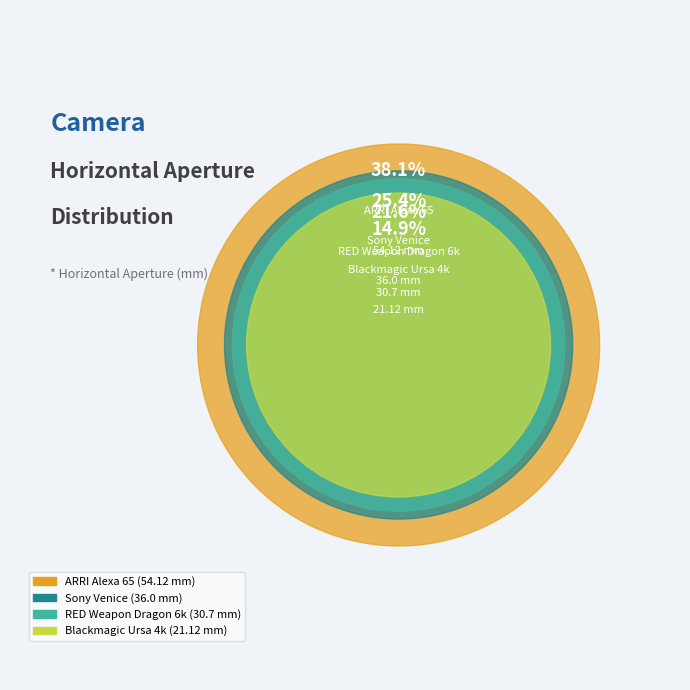

True or false: RED Weapon Dragon 6k accounts for 11% of the total.

False